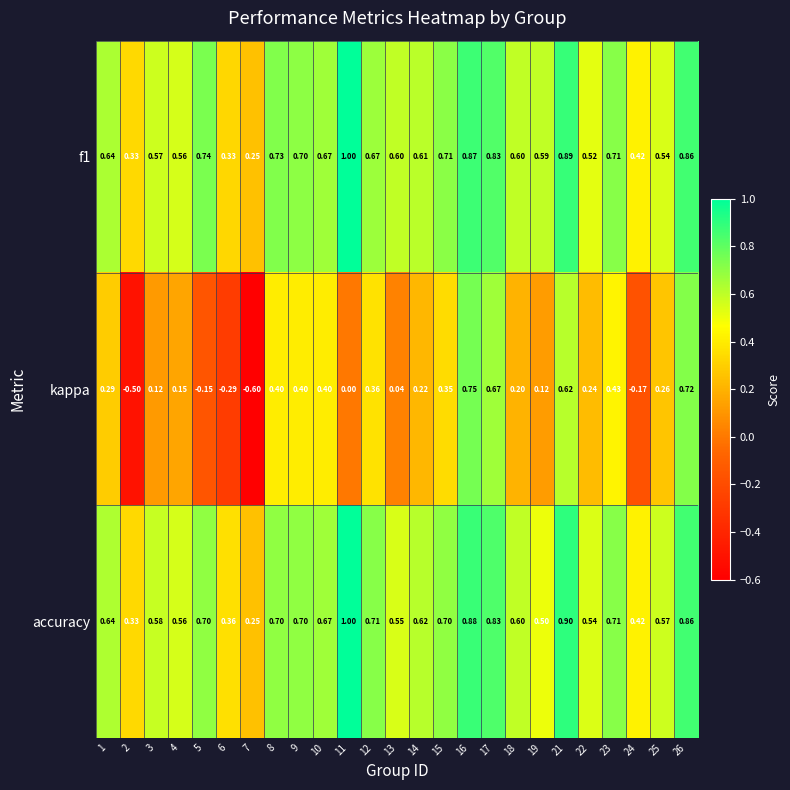

How many series are shown in this chart?

3